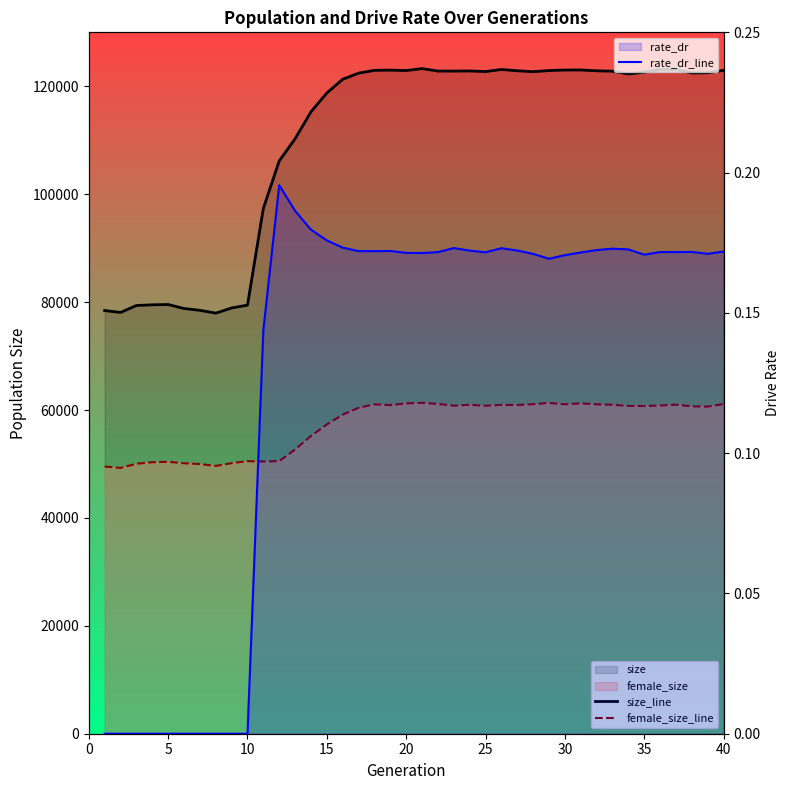

How many lines are shown in the chart?

3